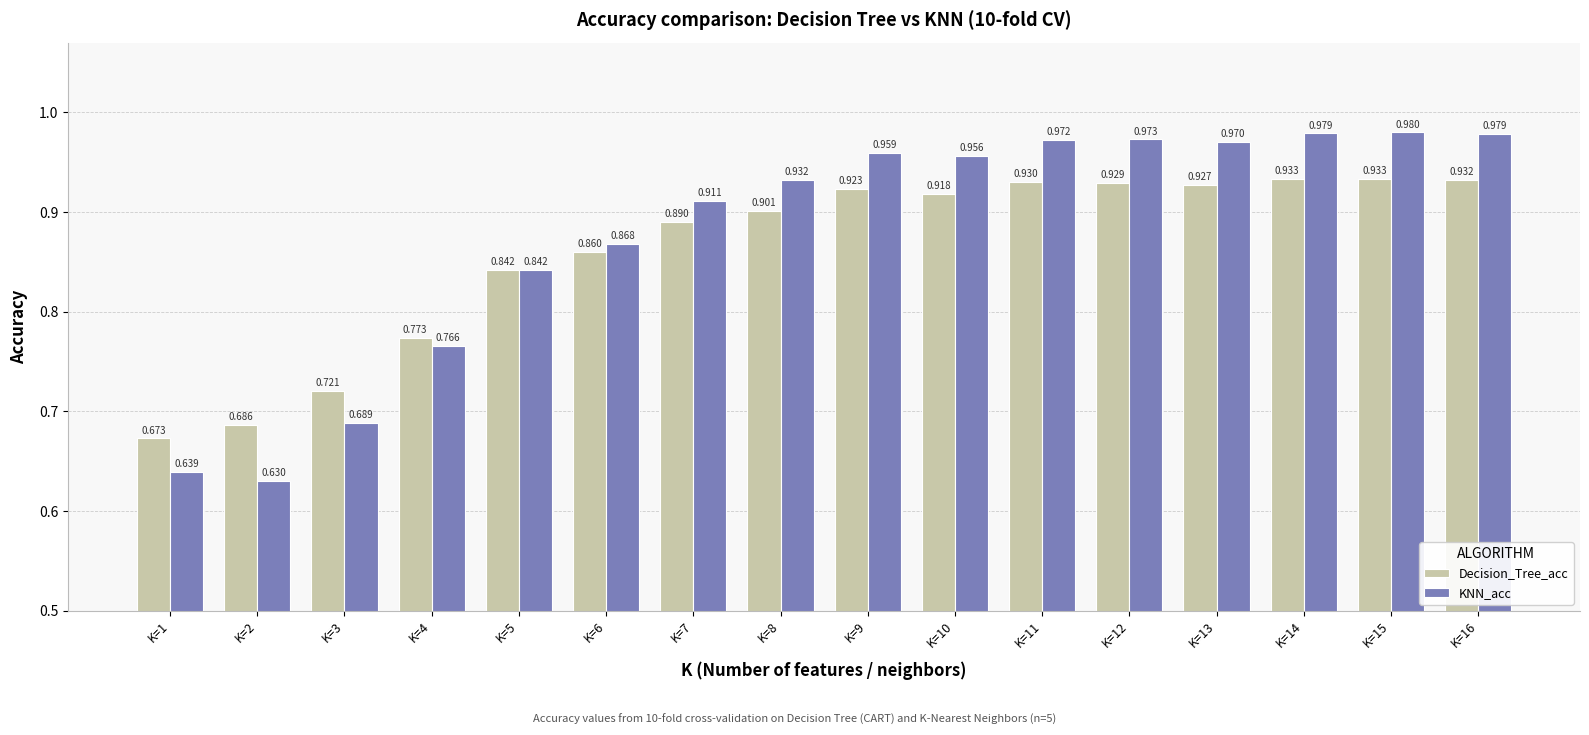

Which series has the largest range (max minus min)?

KNN_acc